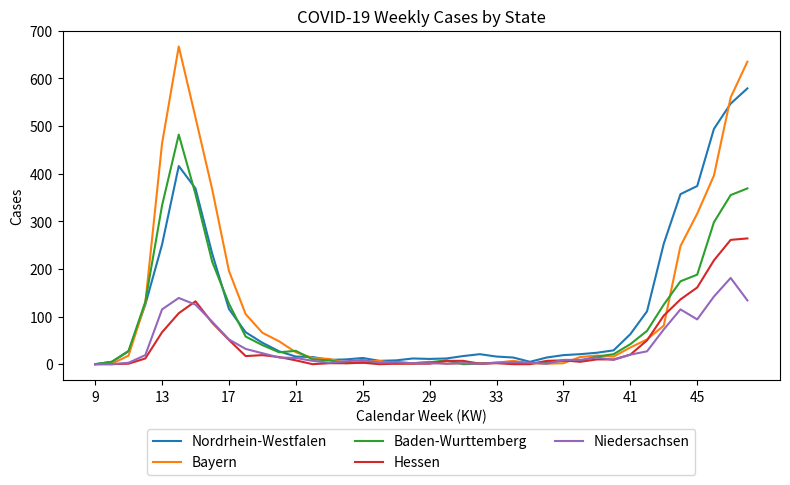

What is the highest value of the Baden-Wurttemberg series?

482